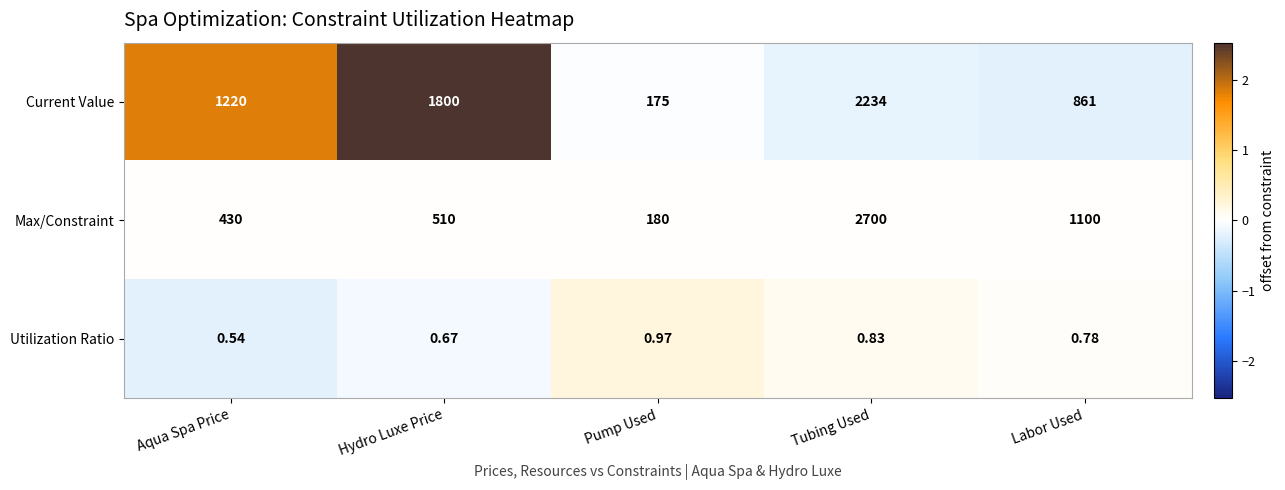

Is the value of Max/Constraint at Labor Used greater than the value of Utilization Ratio at Tubing Used?

Yes